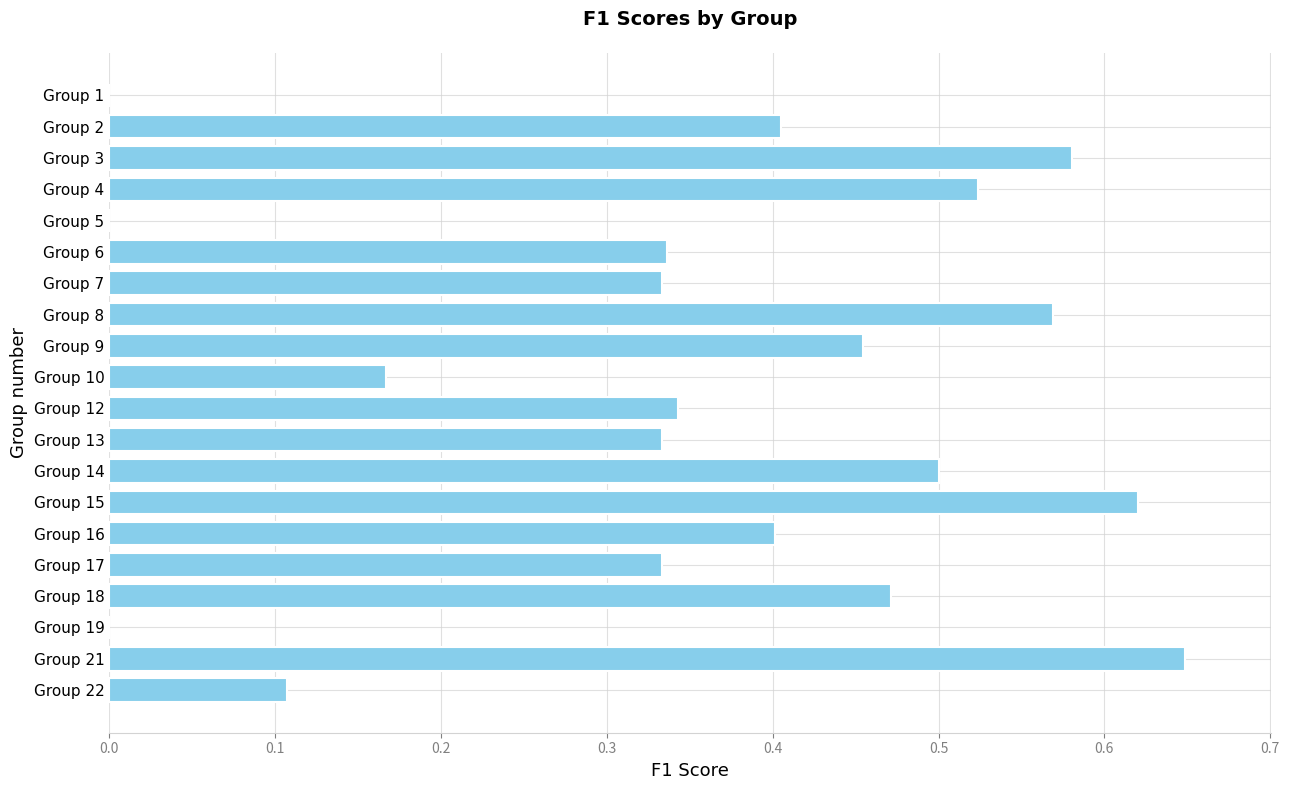

How many values are between 0 and 1?

20